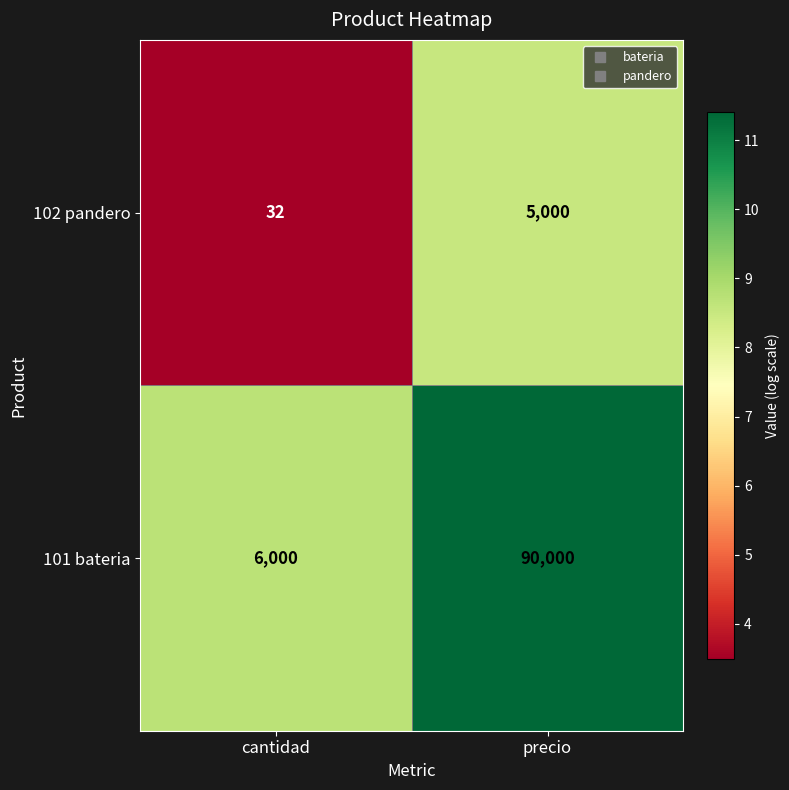

What is the sum of the 101 bateria values at cantidad and precio?

96000